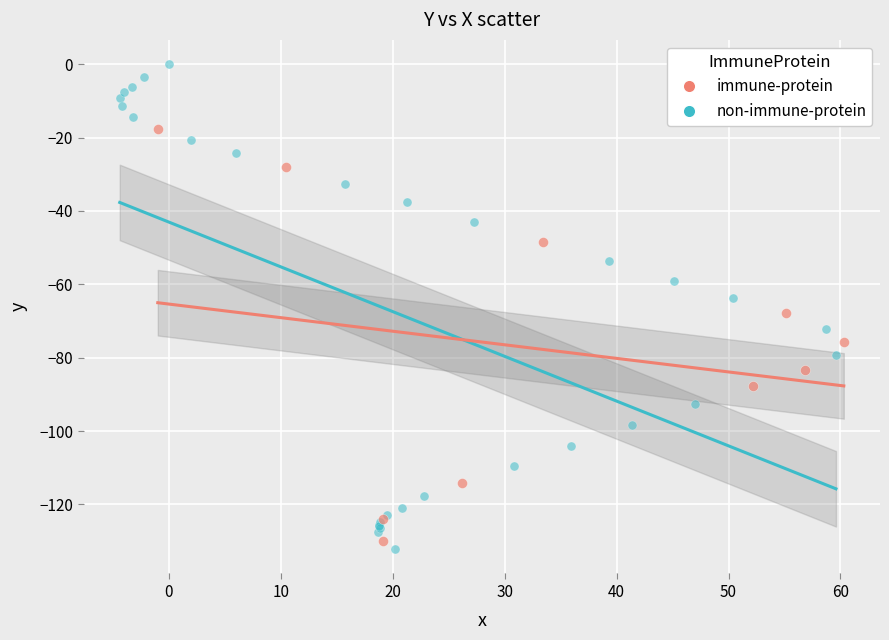

Which series reaches the minimum Y coordinate?

non-immune-protein